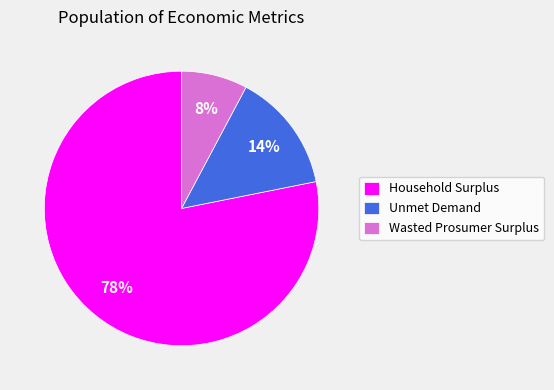

To the nearest percent, what percentage of the pie is Wasted Prosumer Surplus?

8%